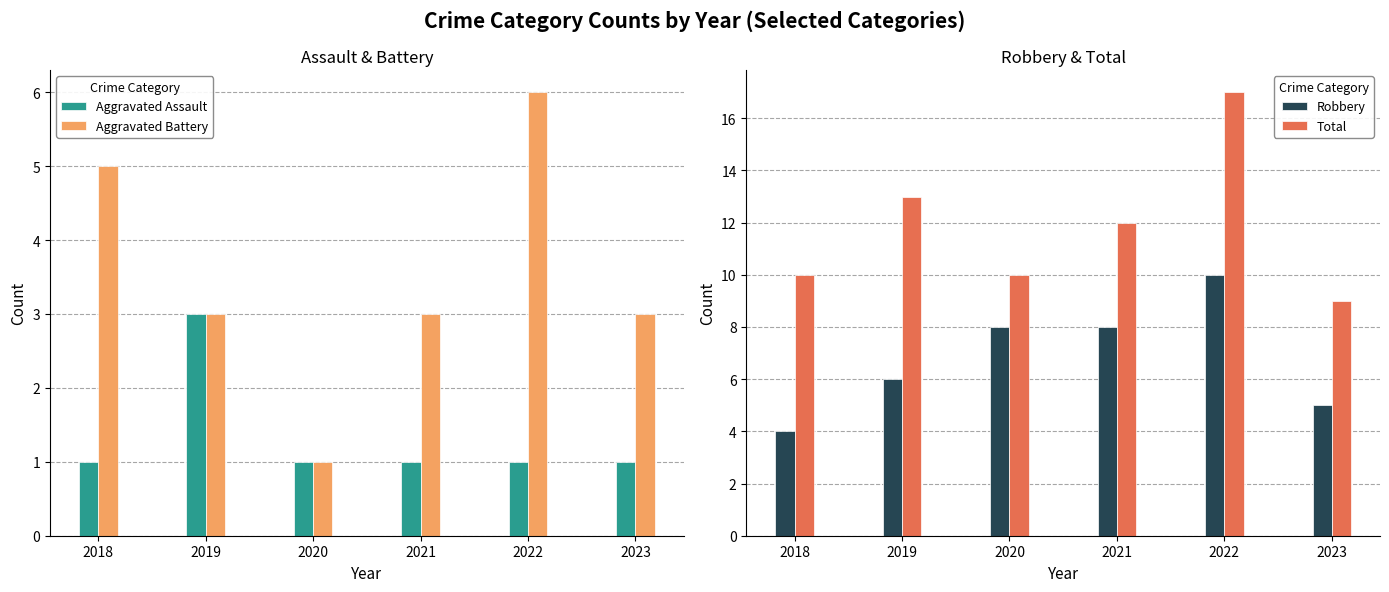

Which series changed the most between 2018 and 2022?

Total